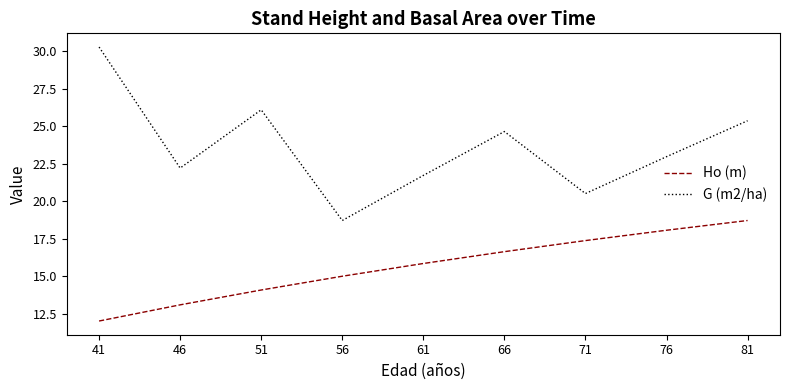

What is the minimum value shown in the chart?

12.0